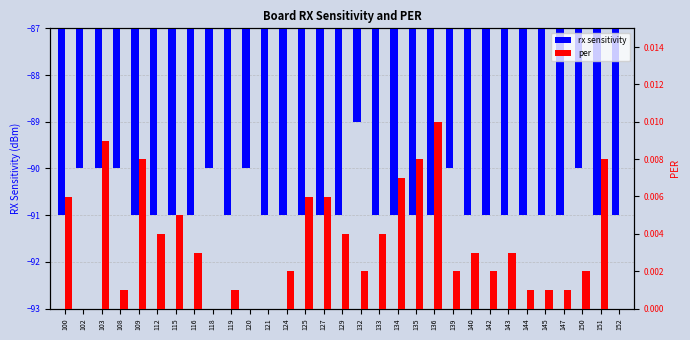

How many bars are there in total?

62